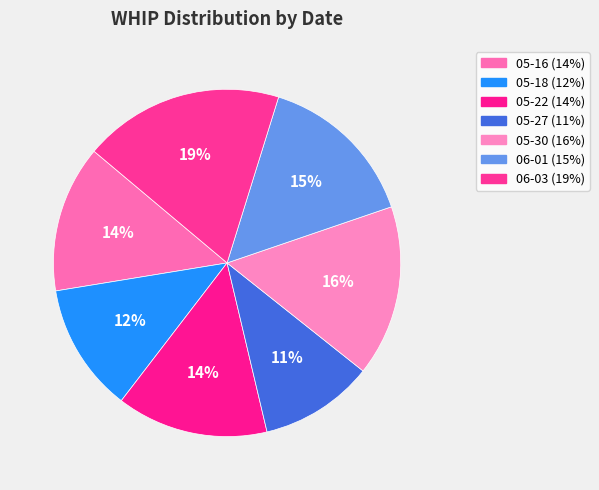

What is the ratio of the value at 05-27 to the value at 05-22?

0.8